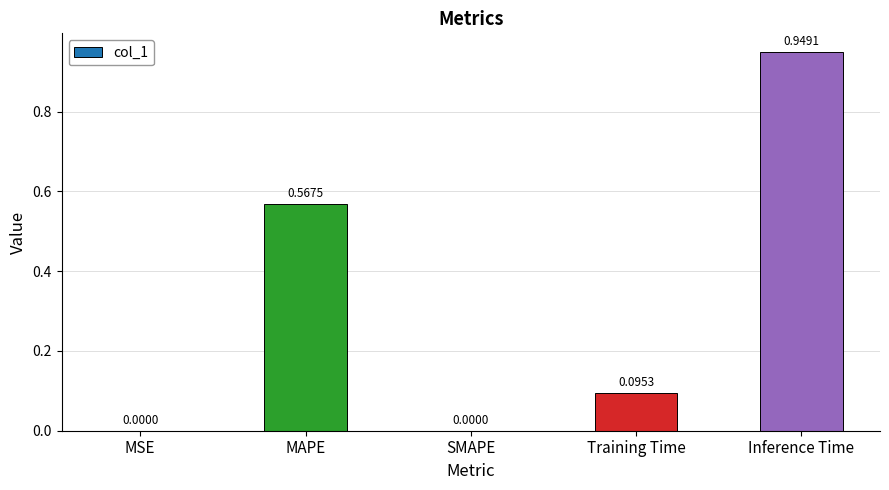

How many positive values are there?

4